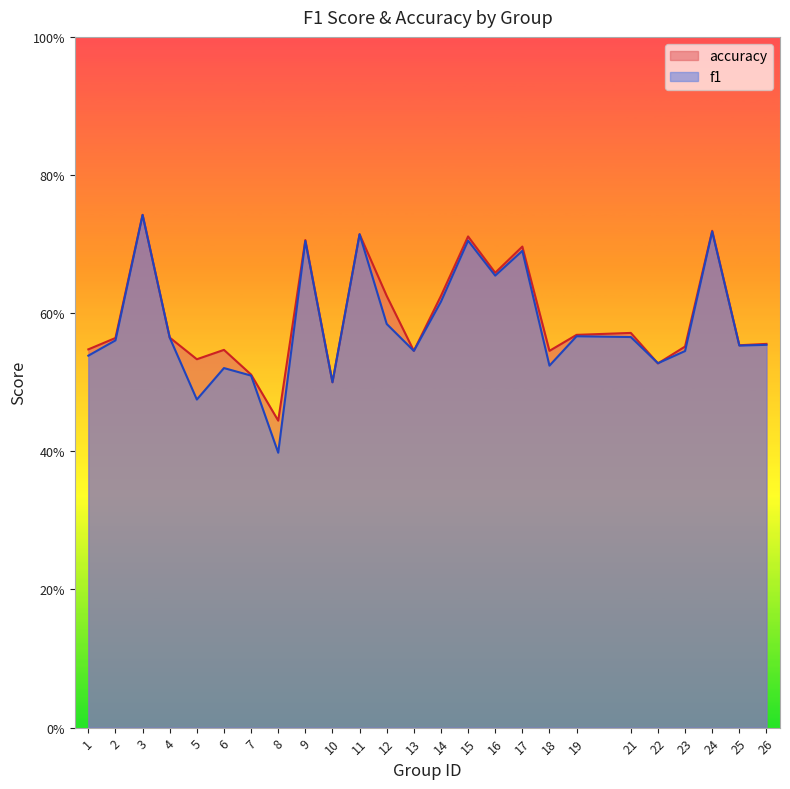

Rank the series at 17 from highest to lowest value.

accuracy, f1